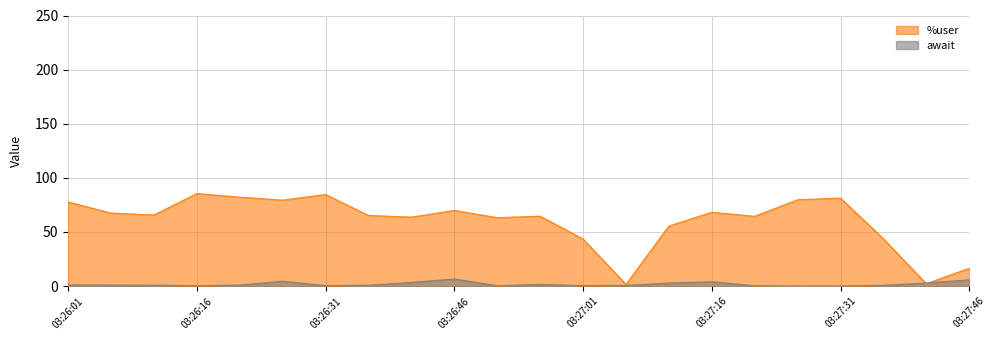

What is the average value of the await series?

1.8